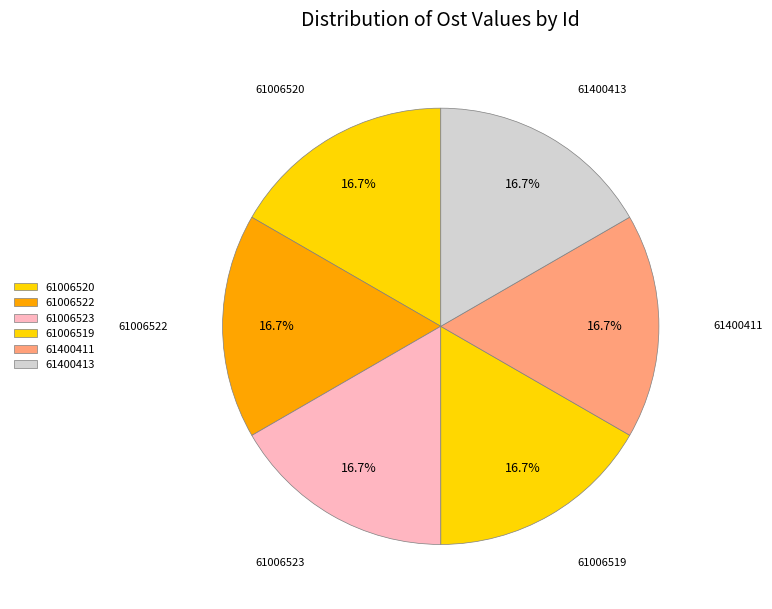

What percentage is the 61006522 slice, to the nearest percent?

17%